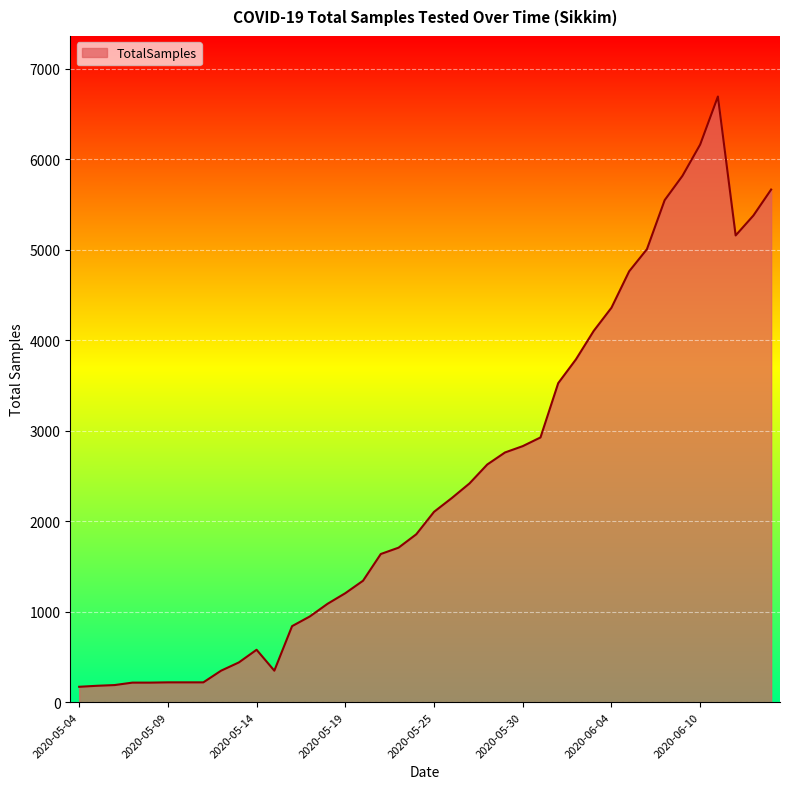

What is the average value?

2446